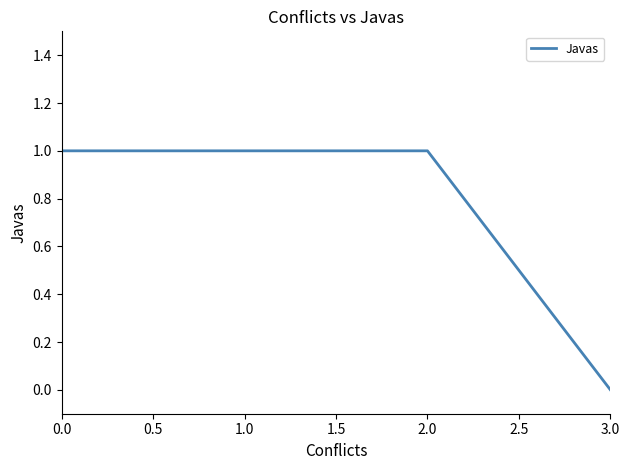

How many lines are shown in the chart?

1